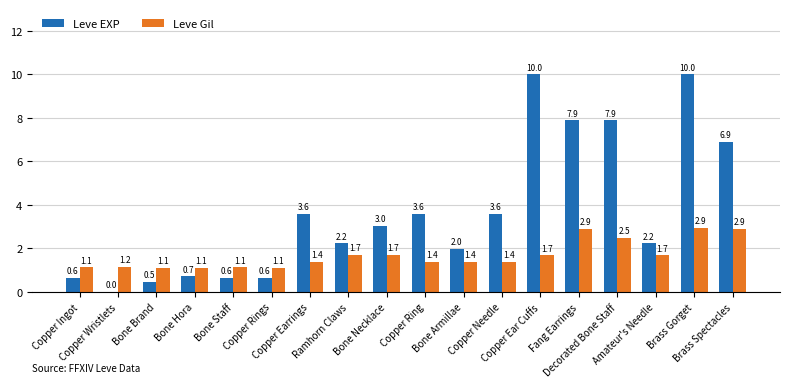

What is the sum of all Leve Gil values?

30.3